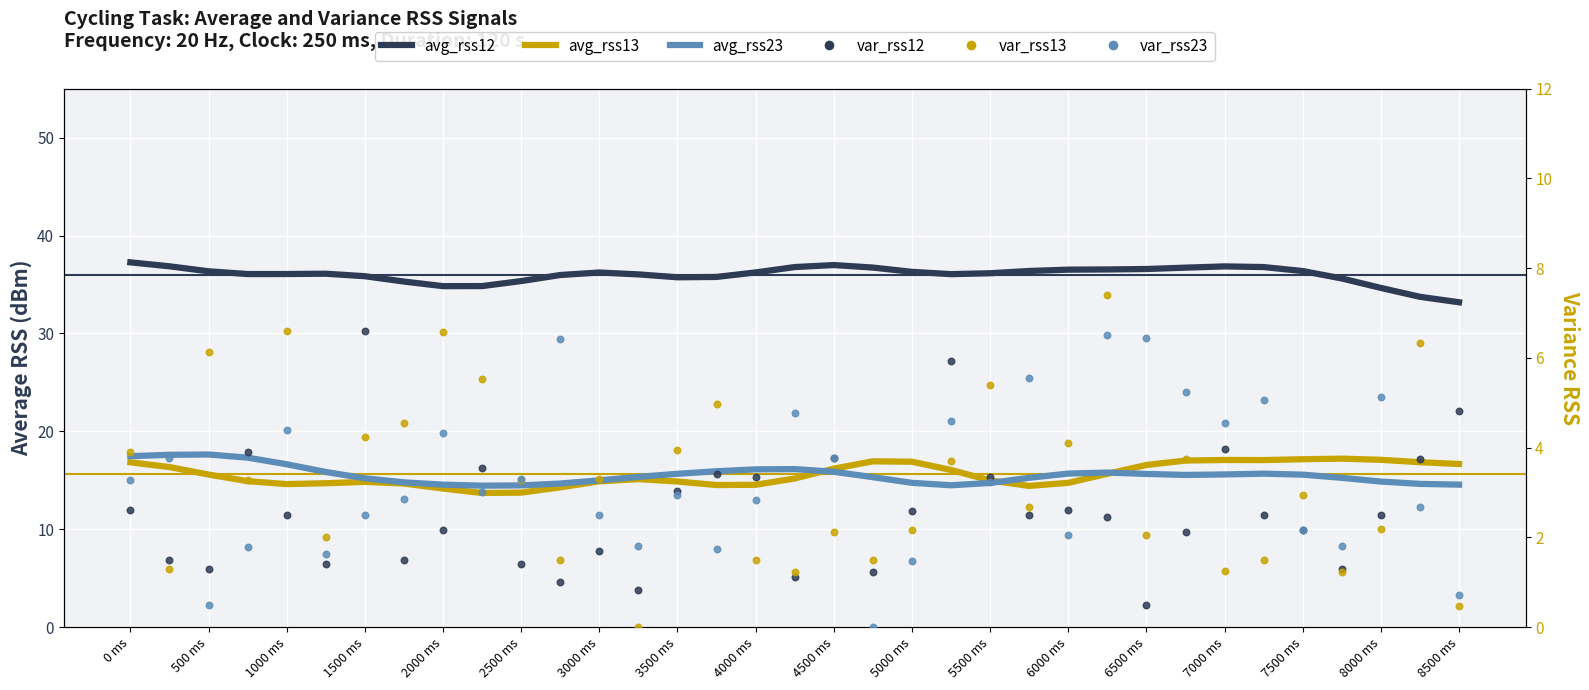

Which series contains the lowest Y value?

var_rss13